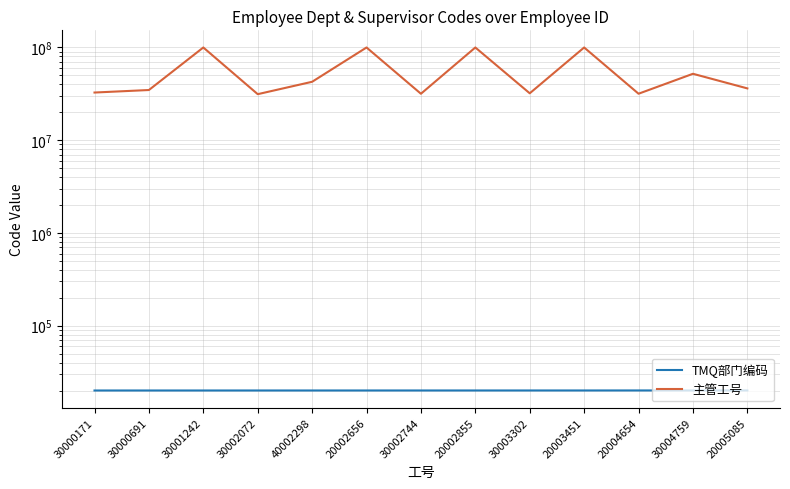

Is the value of 主管工号 at 20002656 greater than the value of TMQ部门编码 at 40002298?

Yes